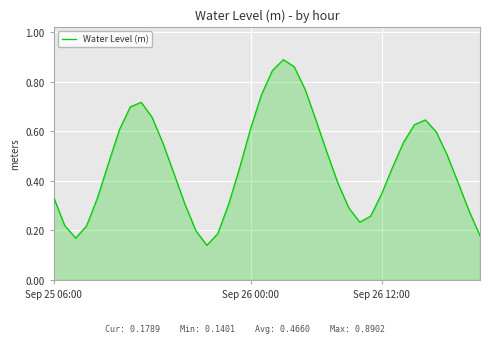

How many lines are shown in the chart?

1